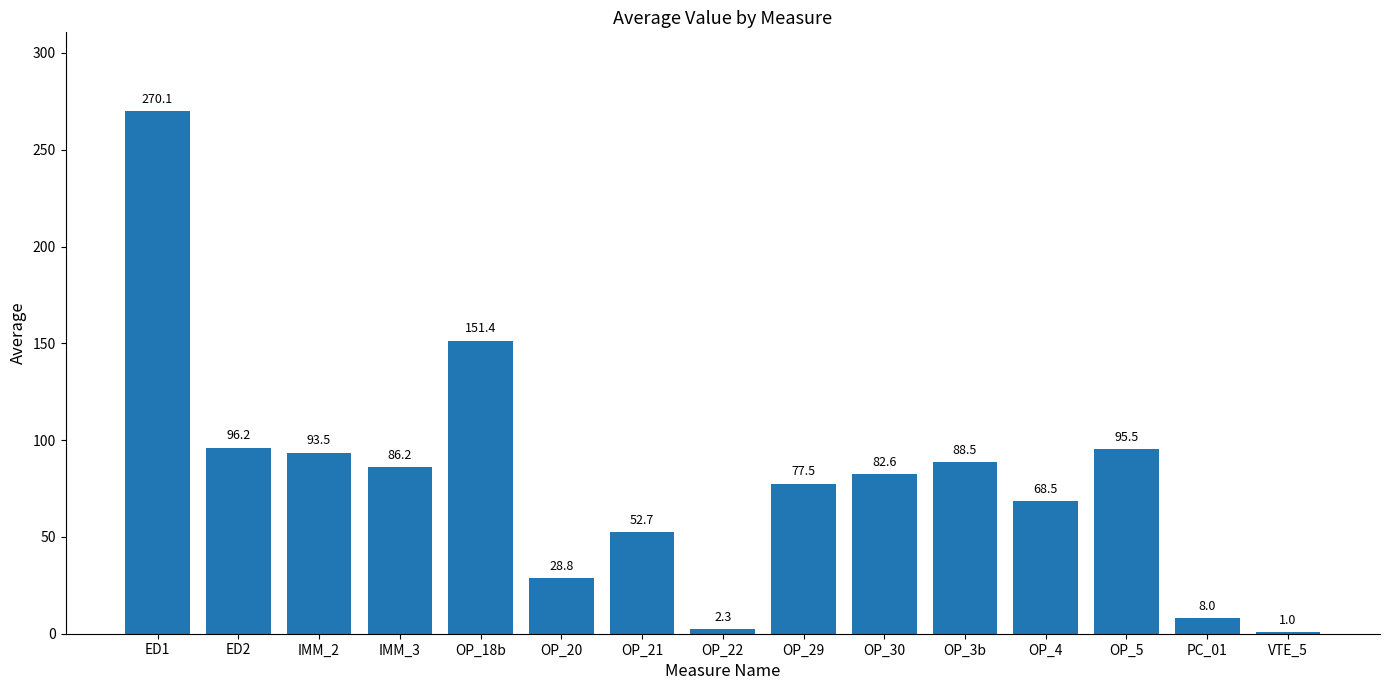

At which label is the value closest to 135?

OP_18b